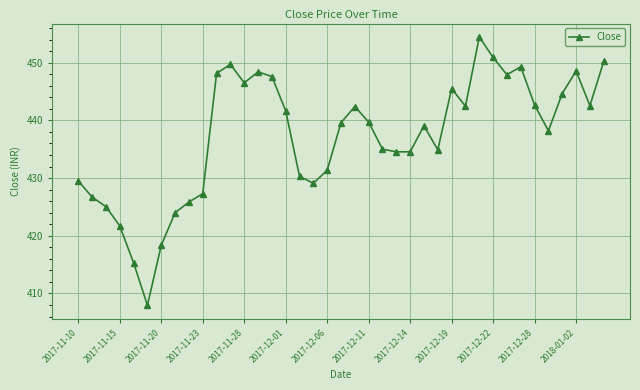

What is the value of the 14th point from the left?

448.4